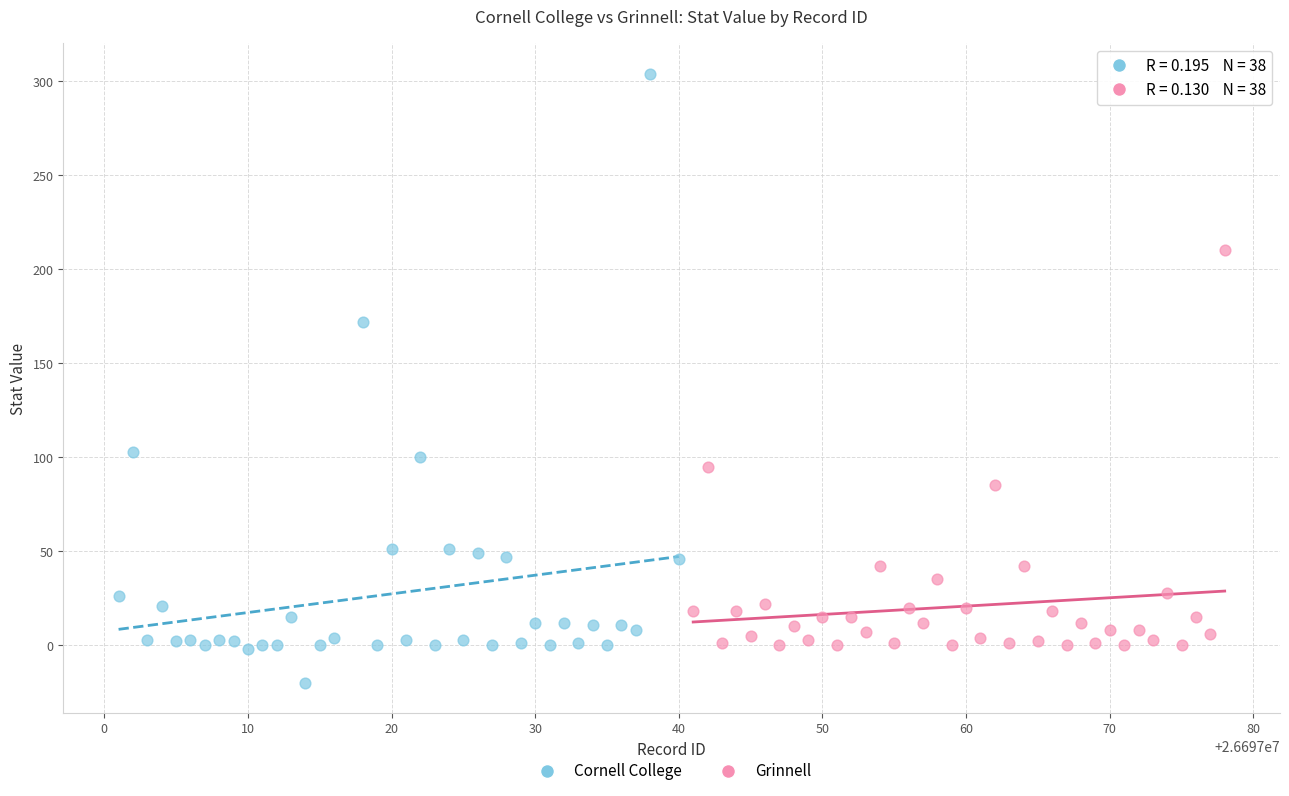

What are all the series names shown in the legend?

Cornell College, Grinnell